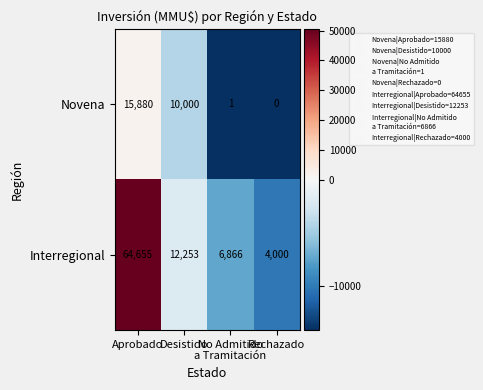

List the series in order of their overall mean, lowest first.

Novena, Interregional